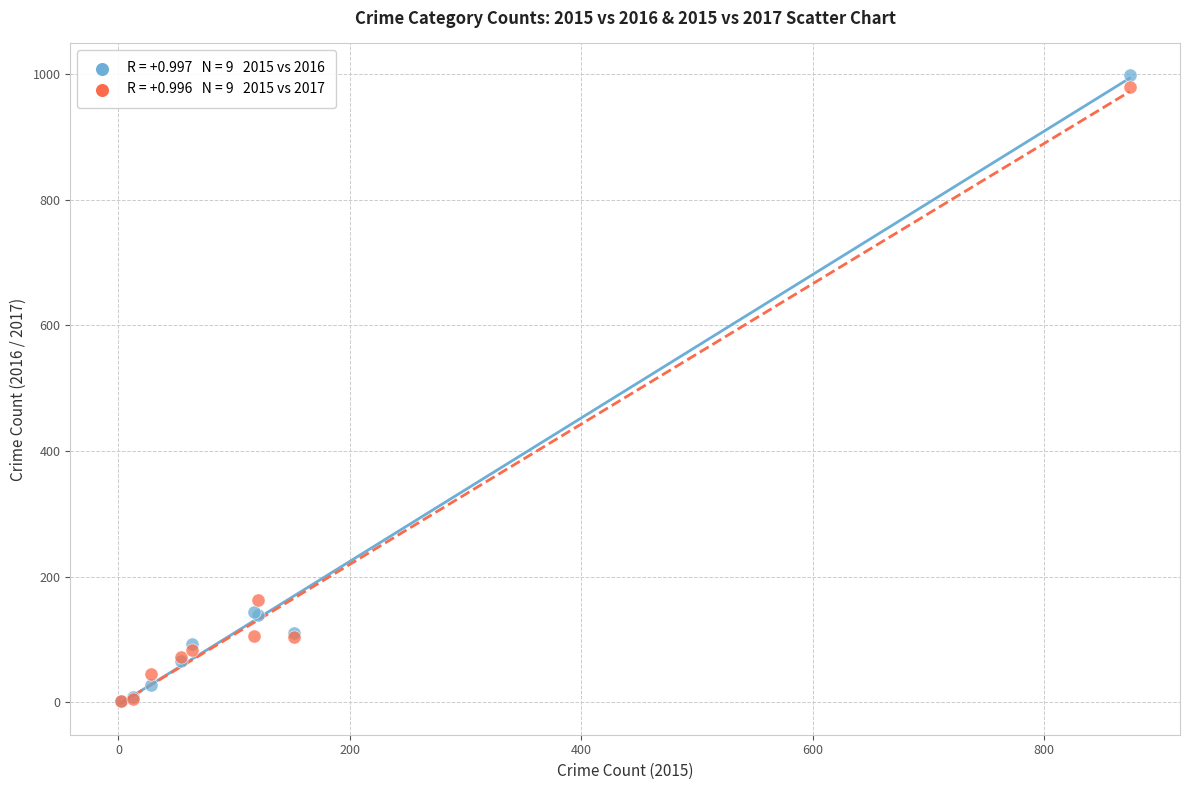

Across all series, what Y value is closest to 500?

162